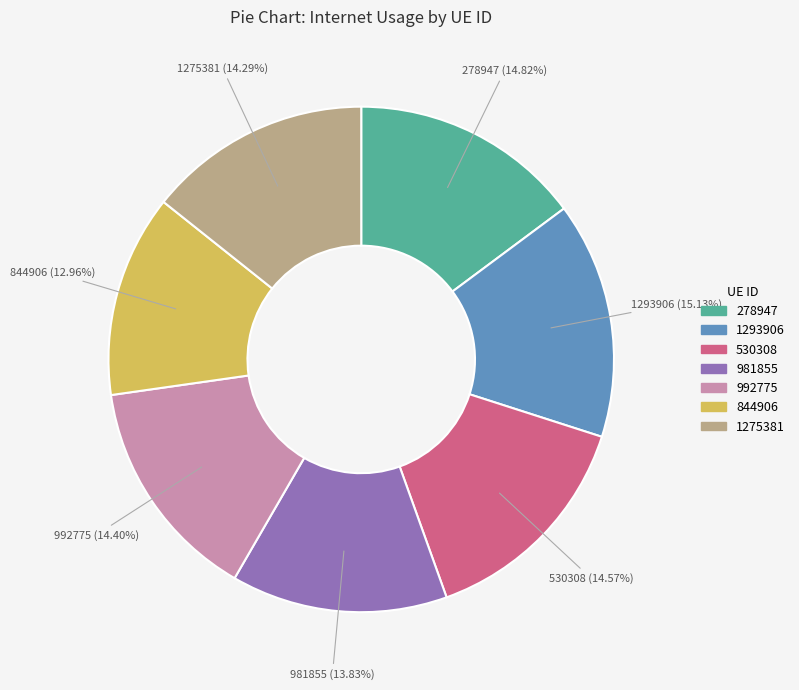

How many slices are in this pie chart?

7